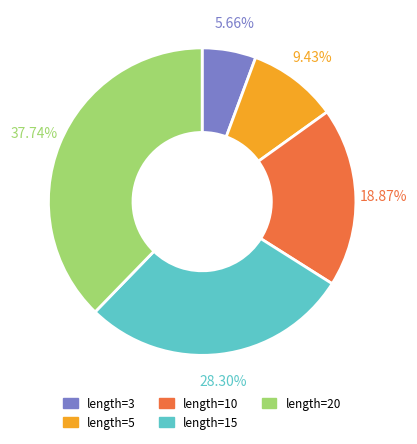

Count the number of slices in the pie.

5